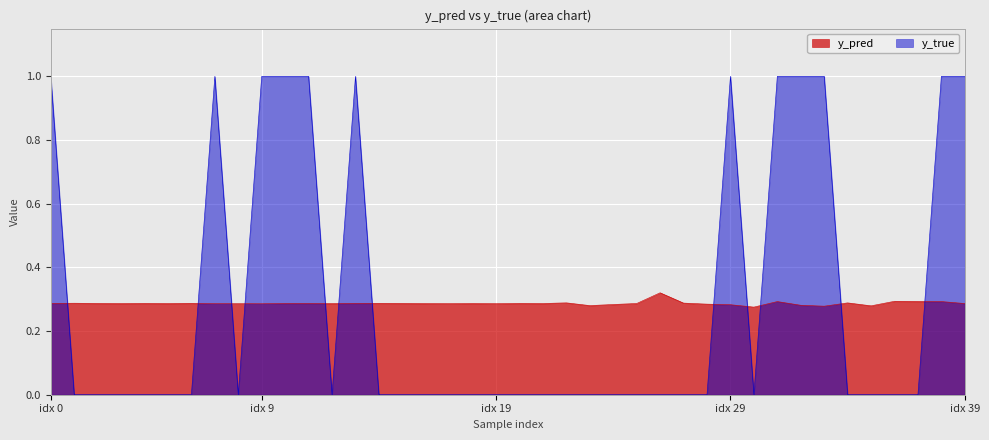

What is the highest value of the y_true series?

1.0